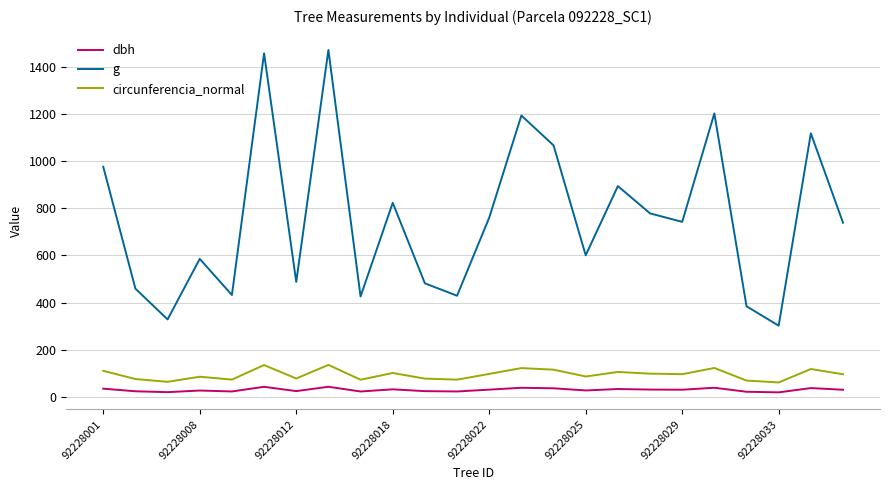

True or false: circunferencia_normal has more than 0 points higher than both neighbors.

True